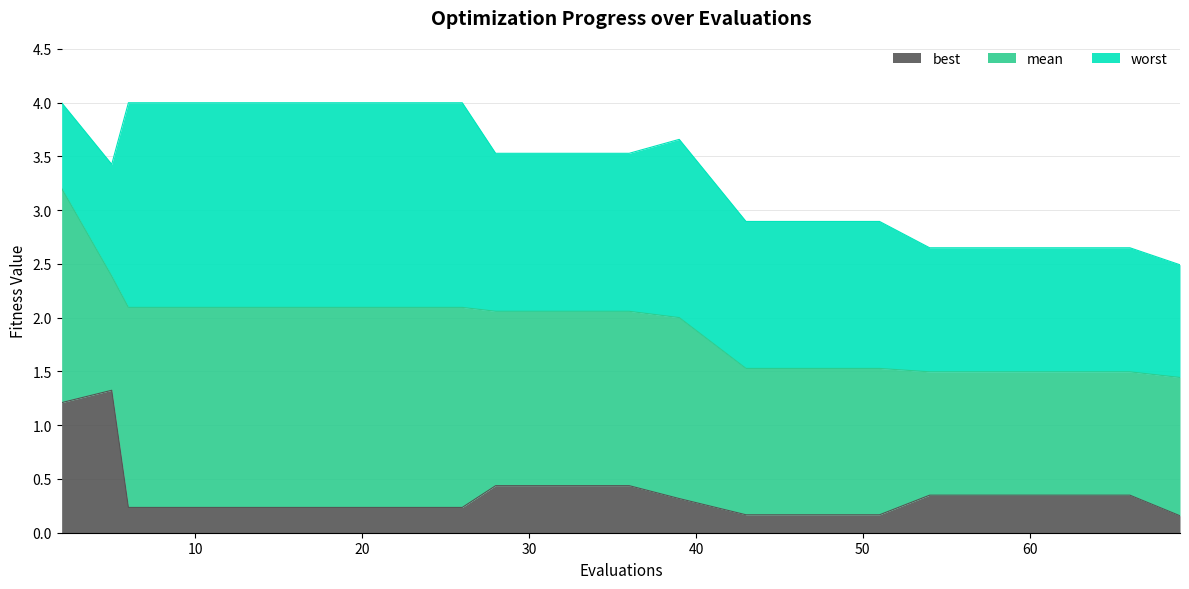

Reading left to right, list all the values displayed in this chart.

mean: 2=3.2	5=2.4	6=2.1	10=2.1	14=2.1	18=2.1	22=2.1	26=2.1	28=2.1	32=2.1	36=2.1	39=2.0	43=1.5	47=1.5	51=1.5	54=1.5	58=1.5	62=1.5	66=1.5	69=1.4
best: 2=1.2	5=1.3	6=0.2	10=0.2	14=0.2	18=0.2	22=0.2	26=0.2	28=0.4	32=0.4	36=0.4	39=0.3	43=0.2	47=0.2	51=0.2	54=0.3	58=0.3	62=0.3	66=0.3	69=0.2
worst: 2=4.0	5=3.4	6=4.0	10=4.0	14=4.0	18=4.0	22=4.0	26=4.0	28=3.5	32=3.5	36=3.5	39=3.7	43=2.9	47=2.9	51=2.9	54=2.7	58=2.7	62=2.7	66=2.7	69=2.5